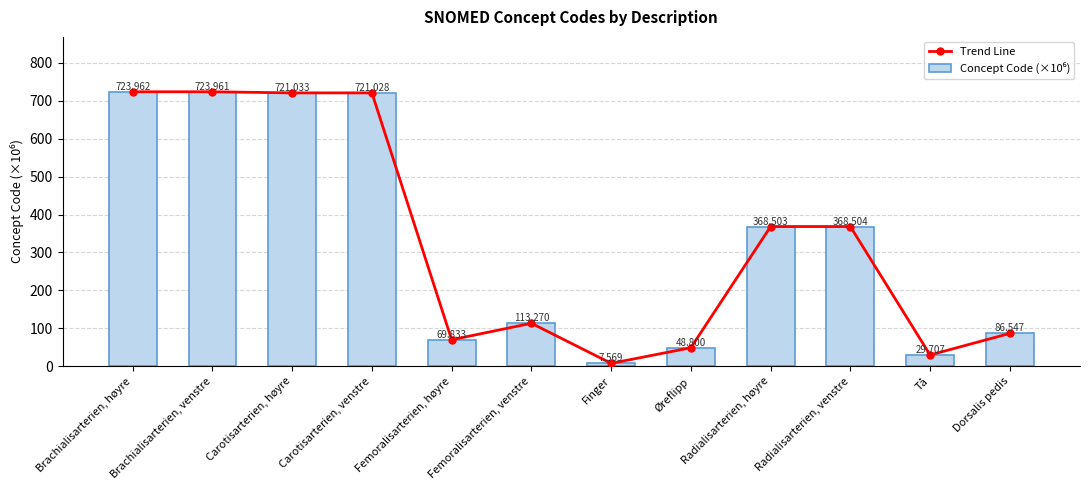

List the series in order of their peak value, highest first.

Trend Line, Concept Code (×10⁶)